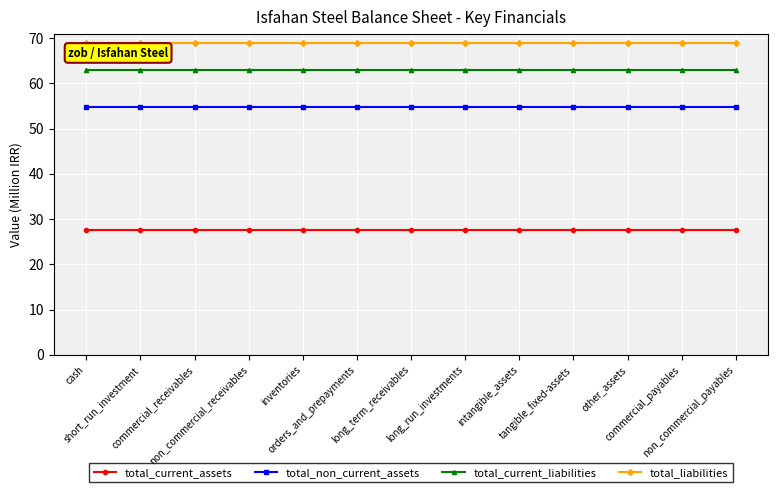

Reading left to right, transcribe all the data shown in this chart.

total_current_assets: 27.7	27.7	27.7	27.7	27.7	27.7	27.7	27.7	27.7	27.7	27.7	27.7	27.7
total_non_current_assets: 54.8	54.8	54.8	54.8	54.8	54.8	54.8	54.8	54.8	54.8	54.8	54.8	54.8
total_current_liabilities: 63.0	63.0	63.0	63.0	63.0	63.0	63.0	63.0	63.0	63.0	63.0	63.0	63.0
total_liabilities: 68.8	68.8	68.8	68.8	68.8	68.8	68.8	68.8	68.8	68.8	68.8	68.8	68.8